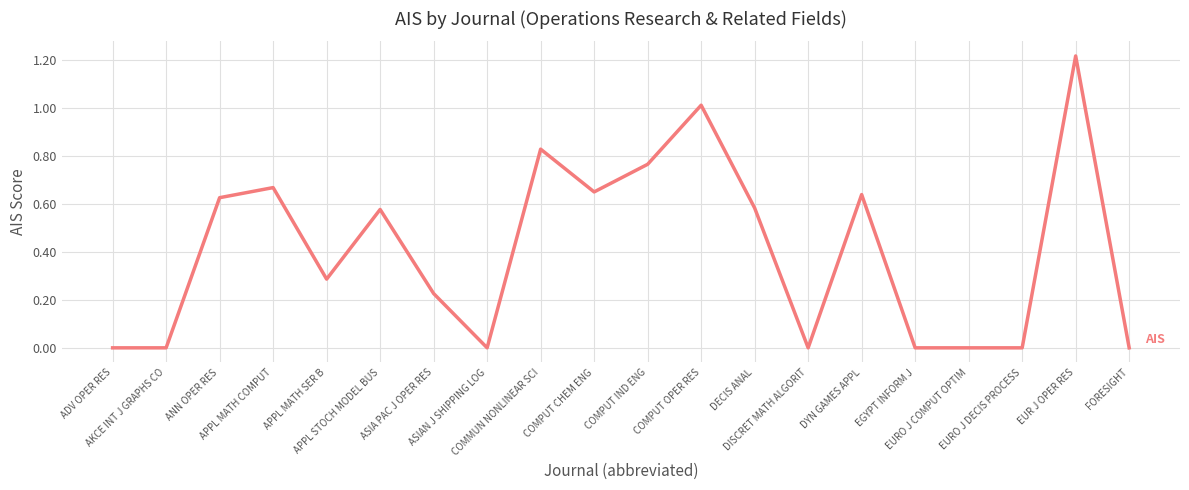

True or false: there are more than 1 points higher than both neighbors.

True